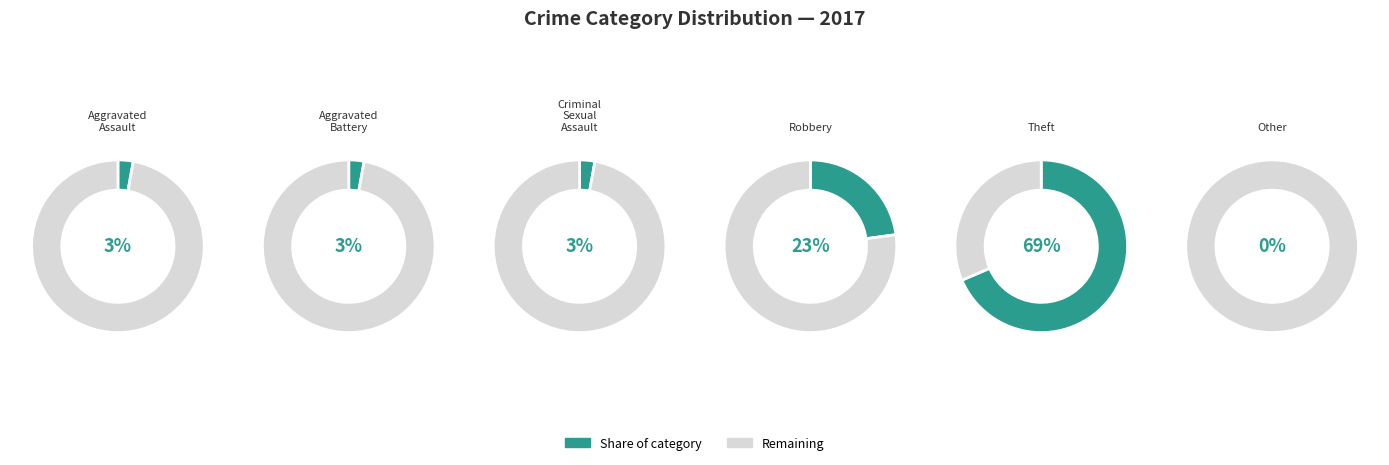

Which category accounts for the majority?

Theft